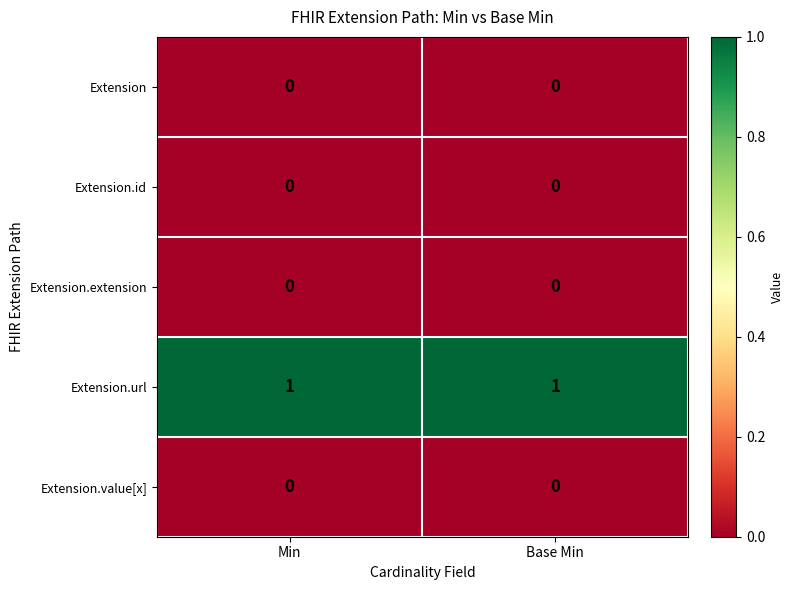

True or false: Extension.url has a value of 0 at Min.

False